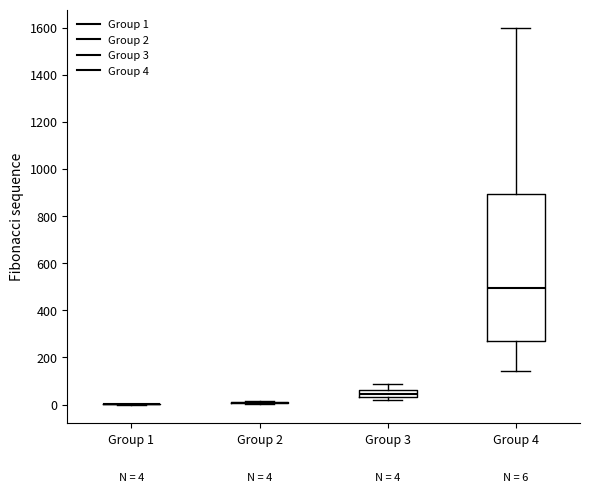

Which box is the tallest, from its lower edge to its upper edge?

Group 4